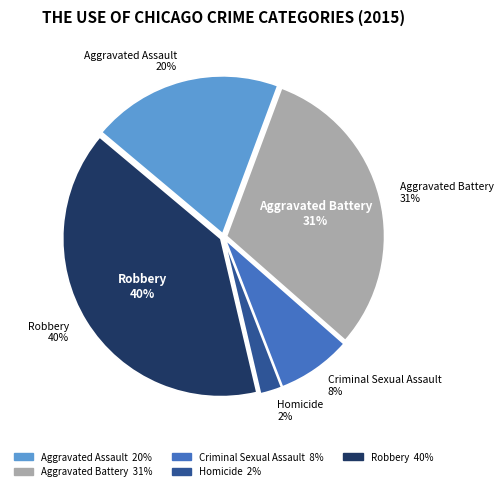

Does Aggravated Assault represent more than half of the total?

No